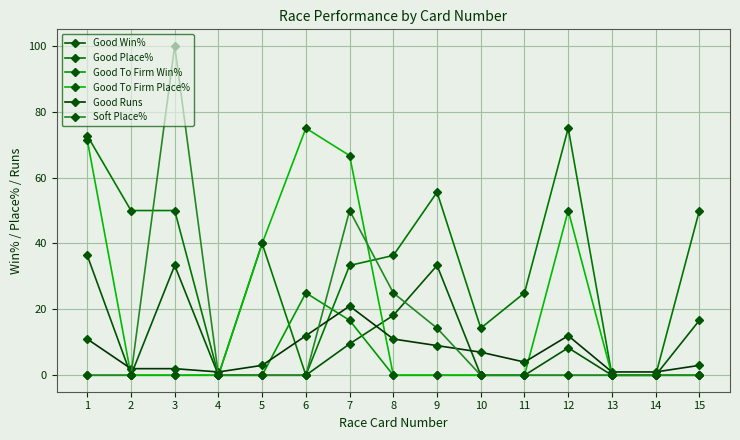

True or false: Good Win% and Good Place% intersect in this chart.

False